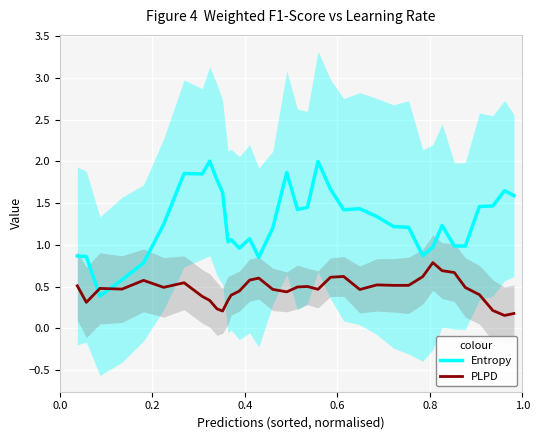

What is the maximum value for Entropy?

2.0